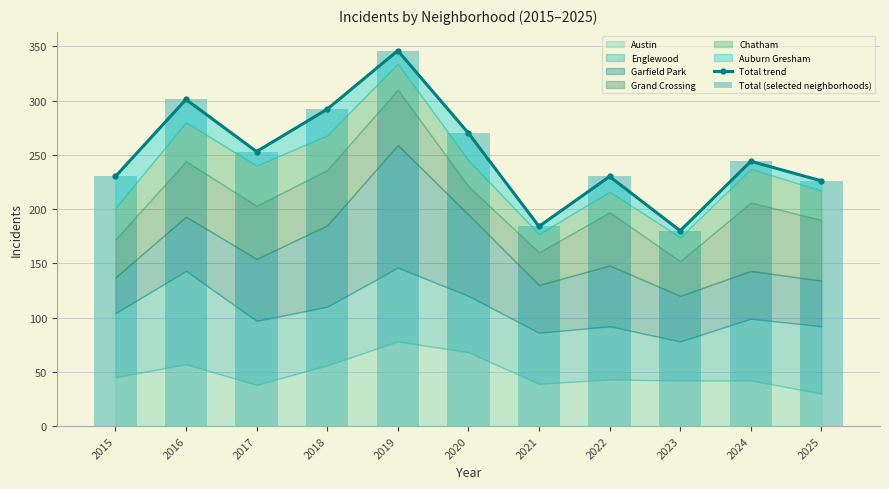

What is the minimum value shown in the chart?

180